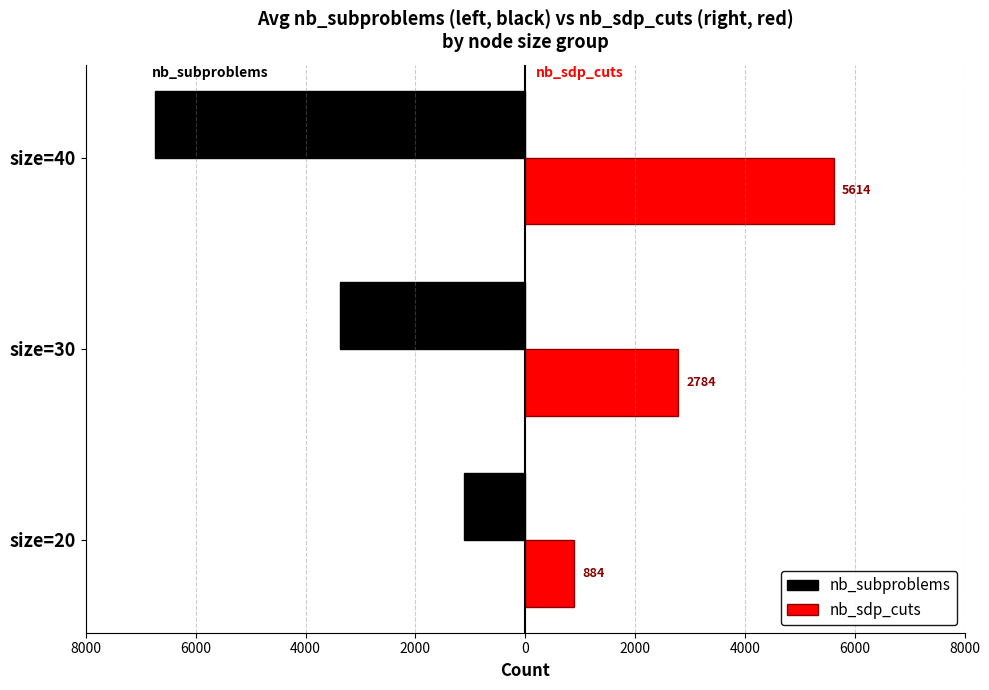

What are all the series names shown in the legend?

nb_subproblems, nb_sdp_cuts